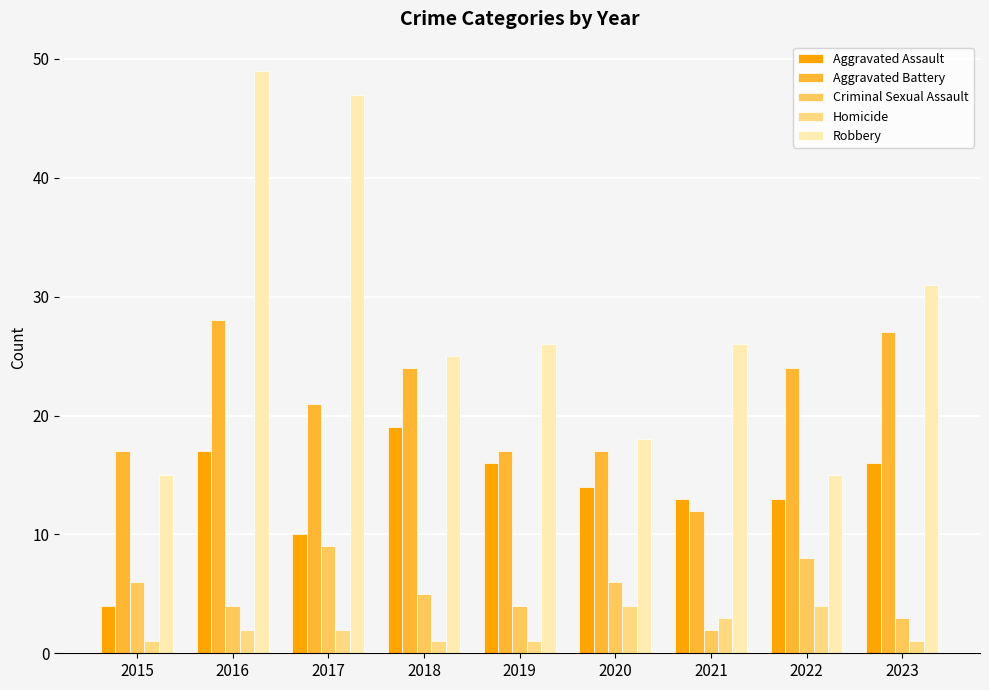

At which category is the sum across all series the highest?

2016